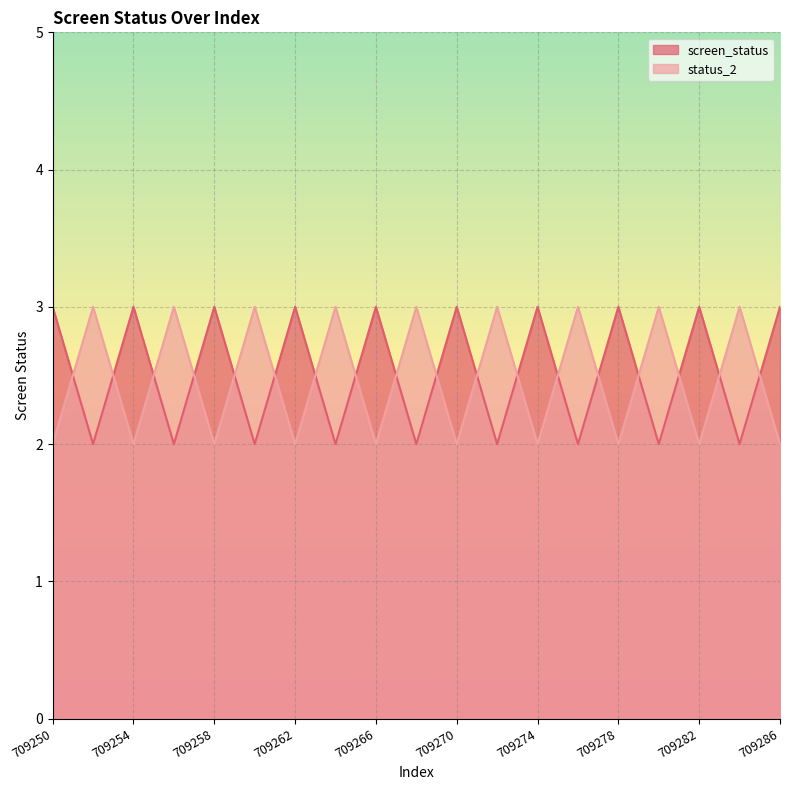

Which has a higher value, 709278 or 709268?

709278